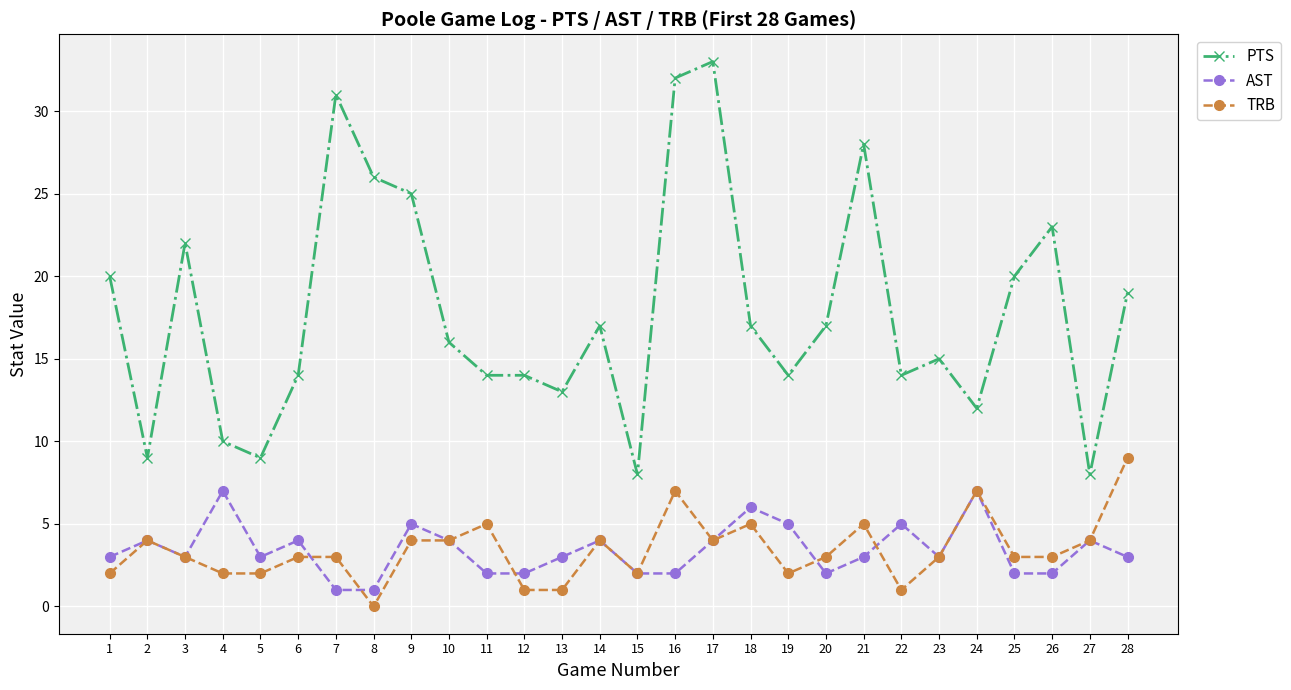

What is the minimum value for PTS?

8